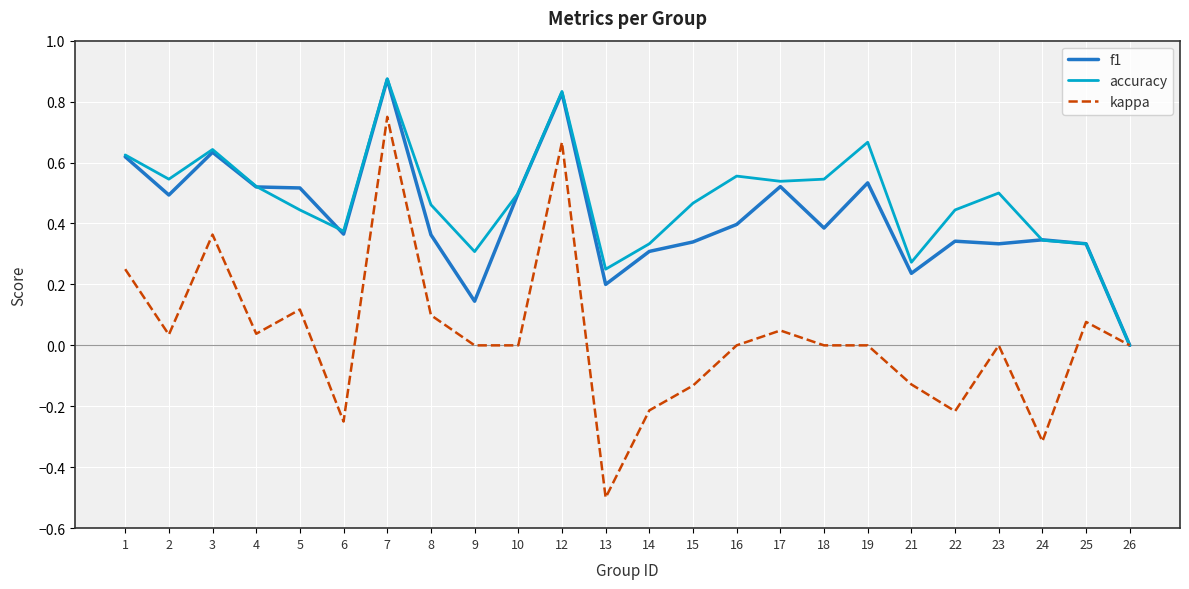

At which category does the chart reach its minimum across all series?

13